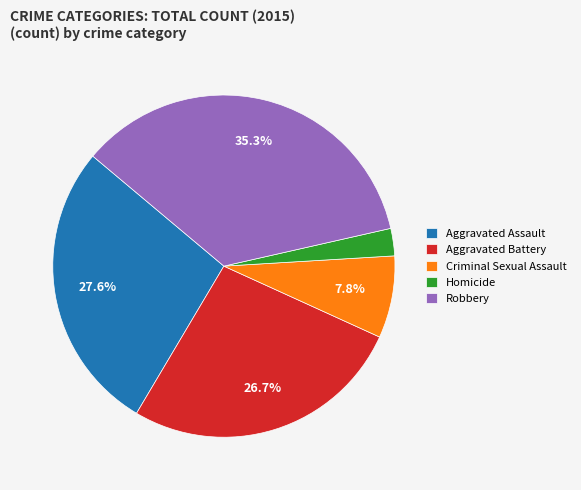

Do Criminal Sexual Assault and Robbery together represent more than half of the pie?

No